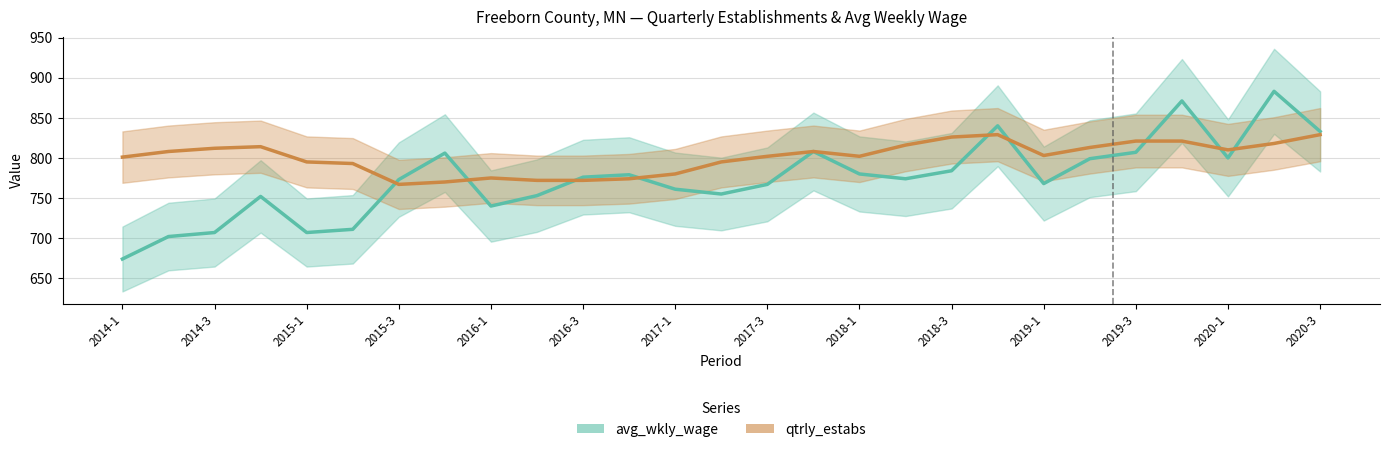

Reading left to right, what are all the values shown in this chart?

avg_wkly_wage: 674	702	707	752	707	711	773	806	740	753	776	779	761	755	767	808	780	774	784	840	768	799	807	871	800	883	833
qtrly_estabs: 801	808	812	814	795	793	767	770	775	772	772	774	780	795	802	808	802	816	826	829	803	813	821	821	810	818	829